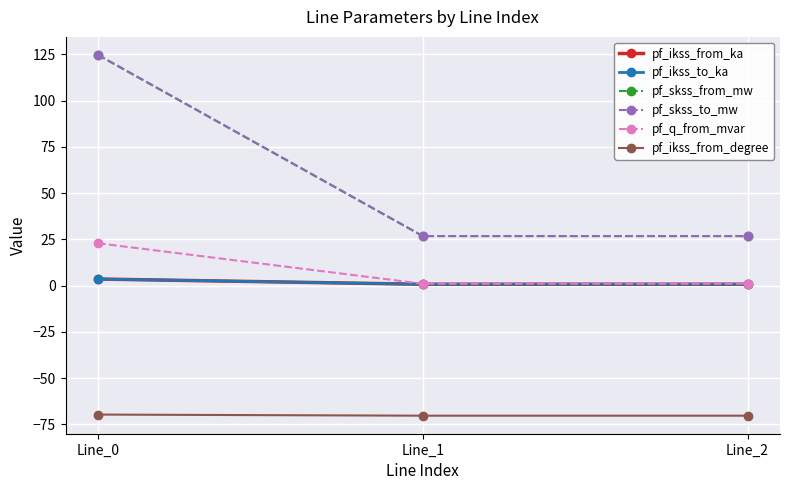

List the labels in order of pf_ikss_to_ka value, smallest first.

Line_1, Line_2, Line_0